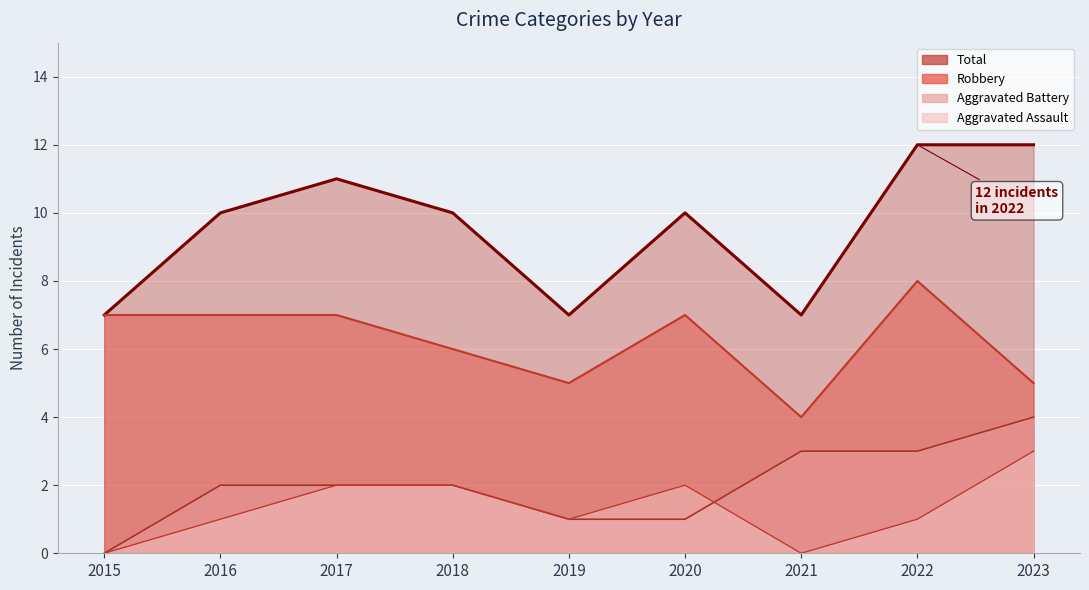

True or false: Total and Robbery cross at least once.

False